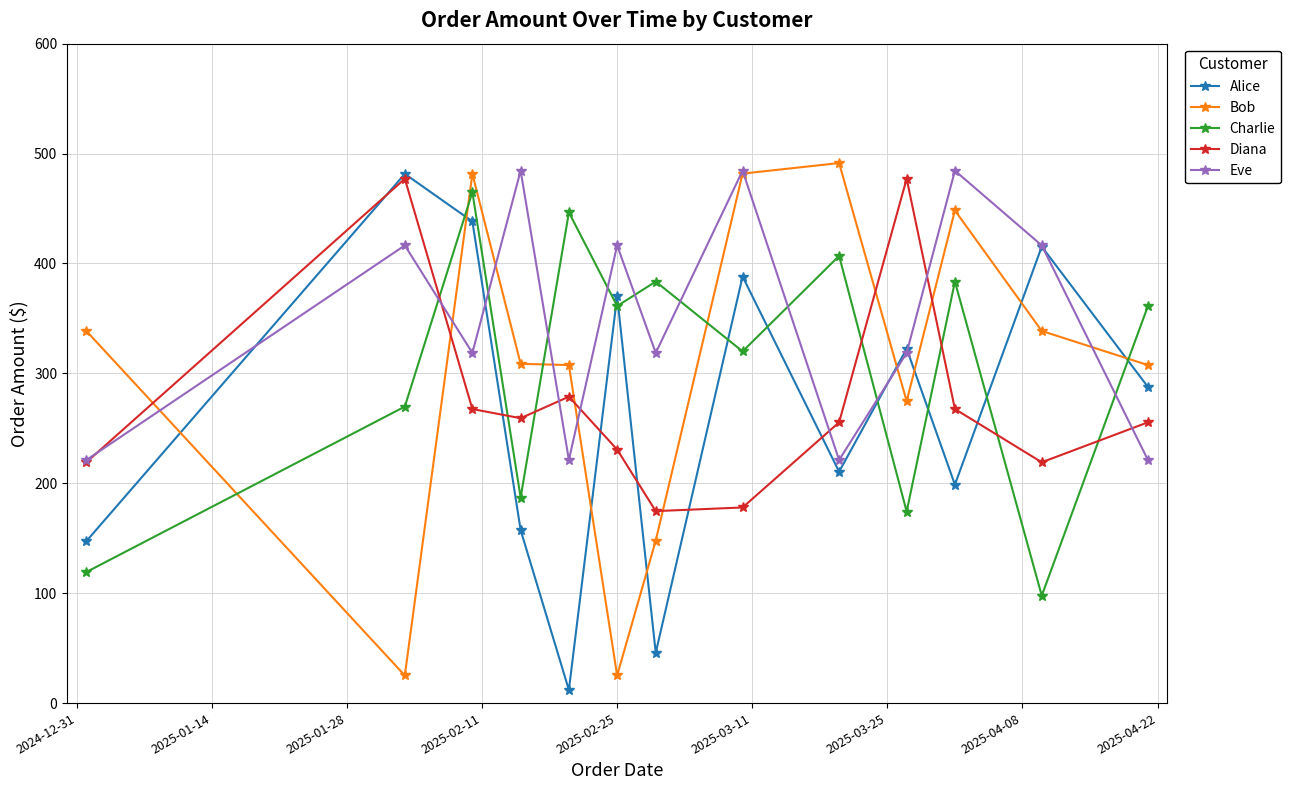

What is the maximum value shown in the chart?

491.4